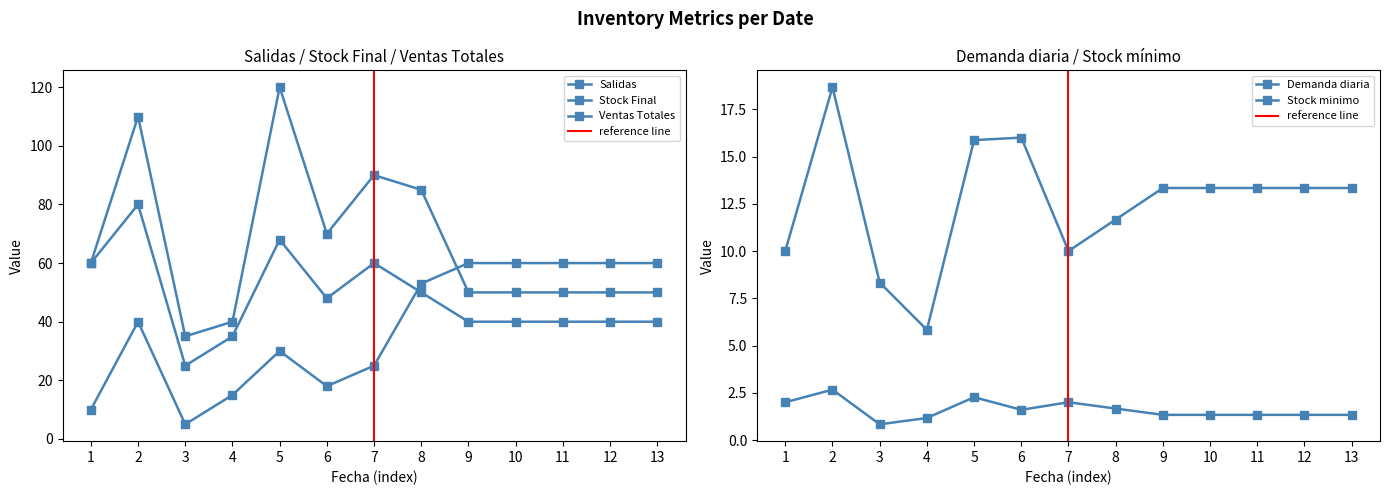

List the series in order of their overall mean, lowest first.

Demanda diaria, Stock minimo, Salidas, Ventas Totales, Stock Final